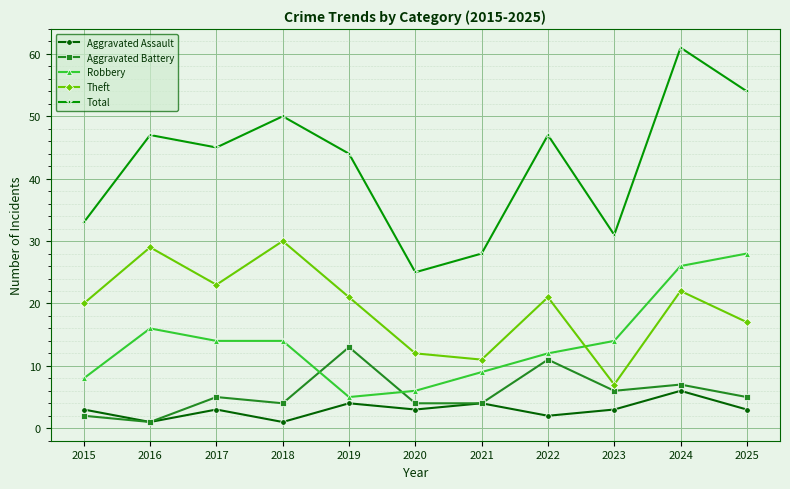

Is it true that Total equals 20 at 2016?

False